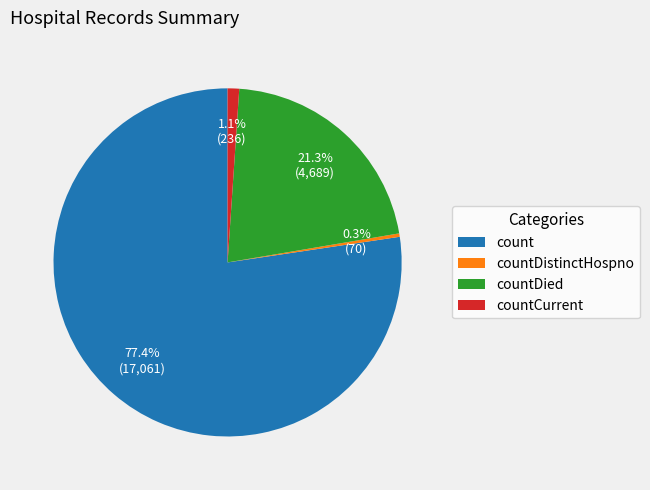

Count the number of slices in the pie.

4